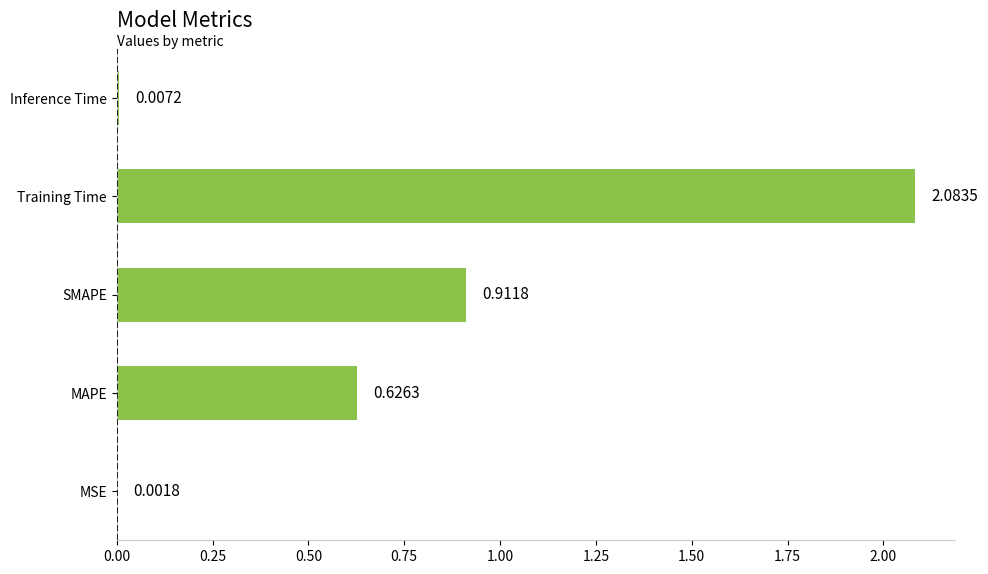

At which category does the chart reach its peak across all series?

Training Time